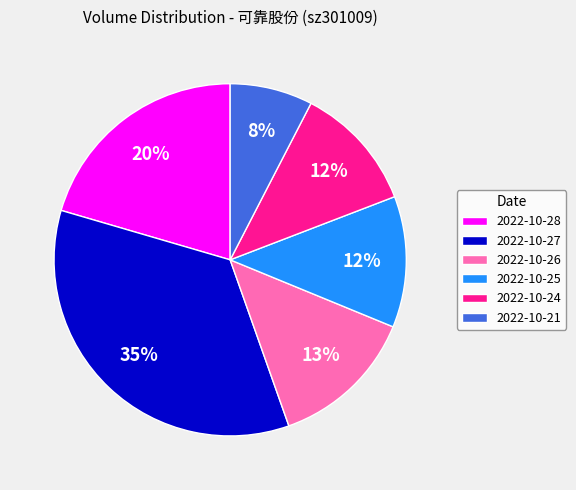

True or false: 2022-10-24 accounts for 17% of the total.

False